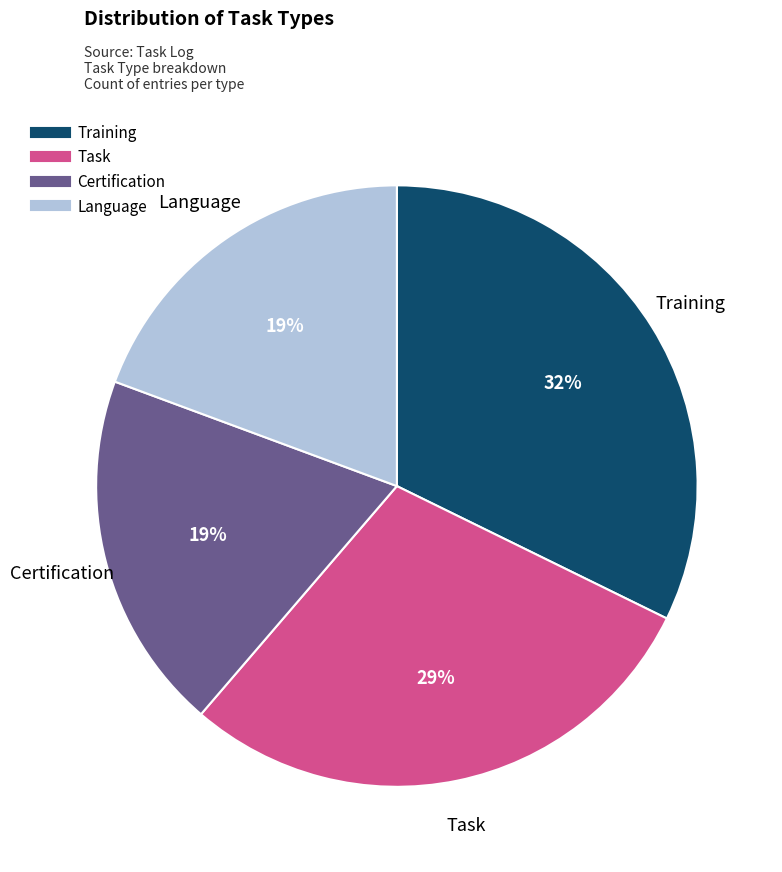

Does Language account for over 50% of the chart?

No